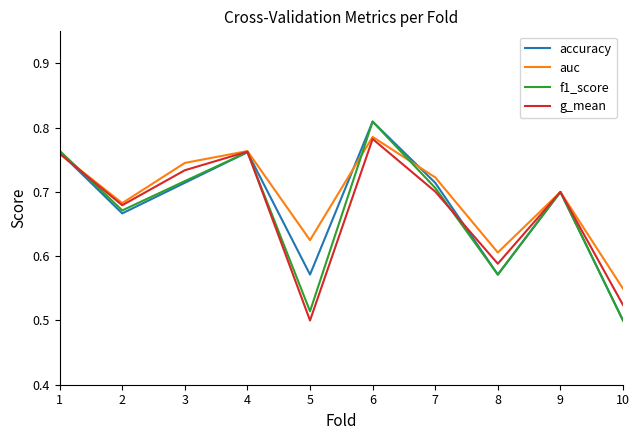

How many interior local valleys does the g_mean series have?

3